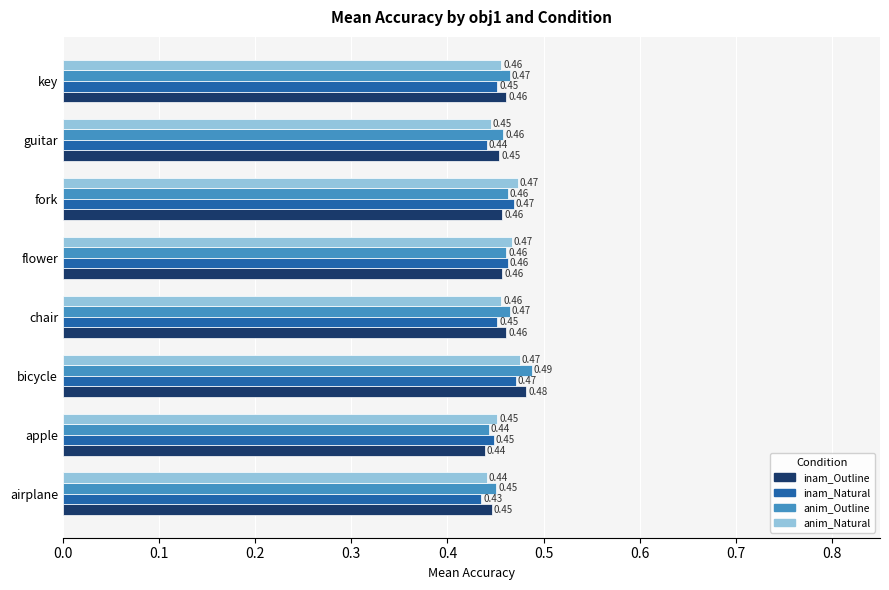

At which category is the sum across all series the highest?

bicycle